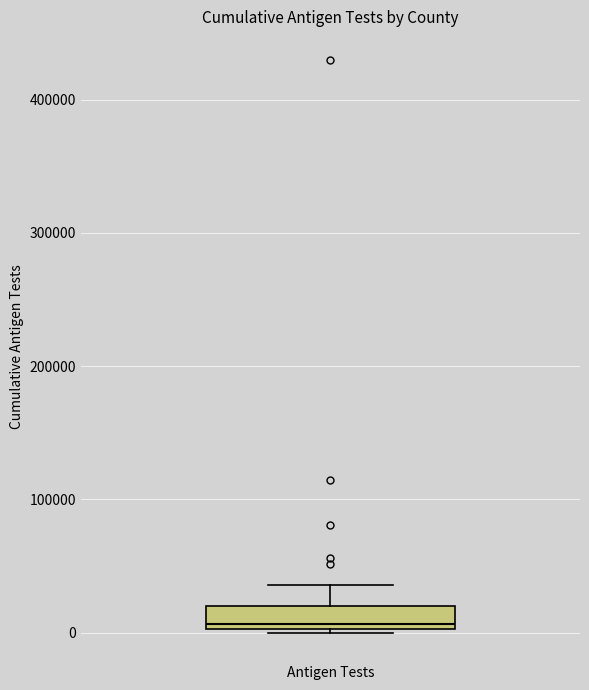

Where is the upper edge of the box for Antigen Tests on the y-axis? The values are not printed on the chart, so give them approximately, as read against the axis.

20000